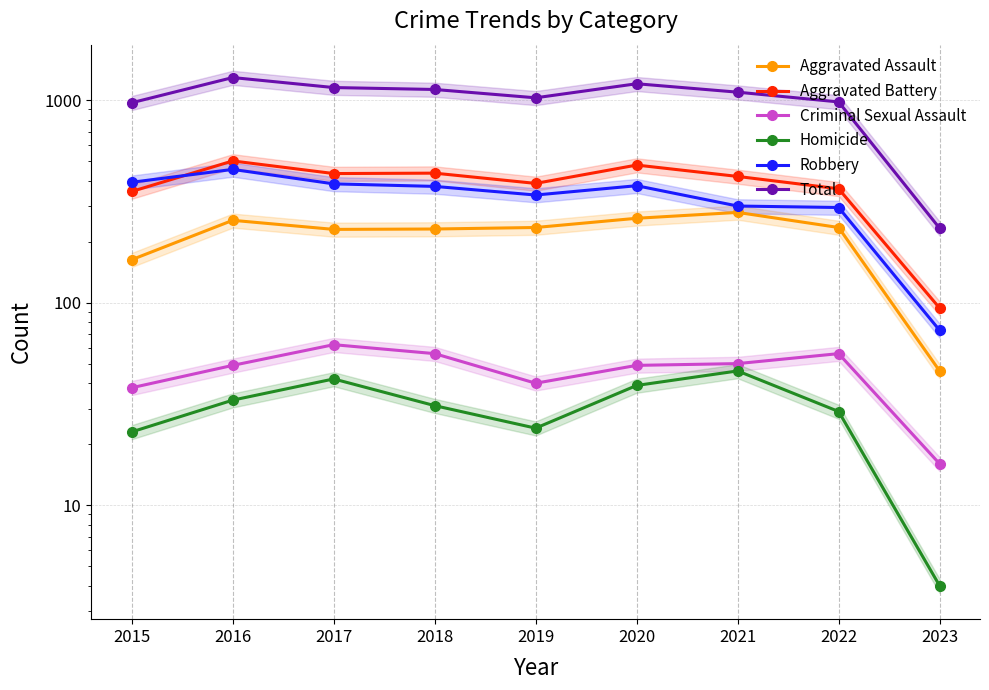

At which label does Criminal Sexual Assault reach its peak?

2017